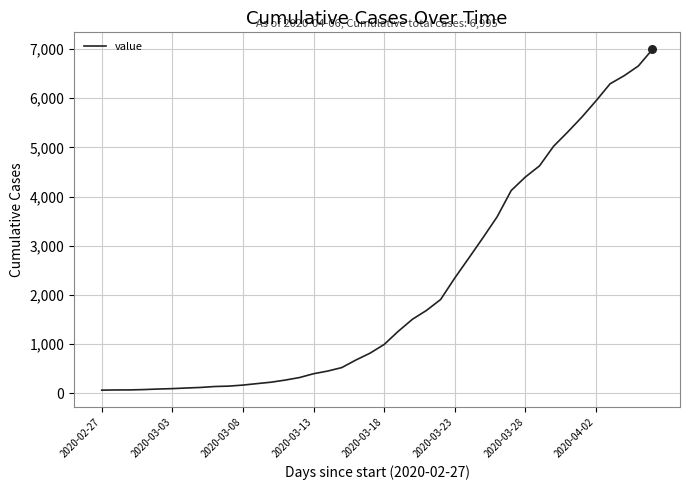

What is the maximum value shown in the chart?

6995